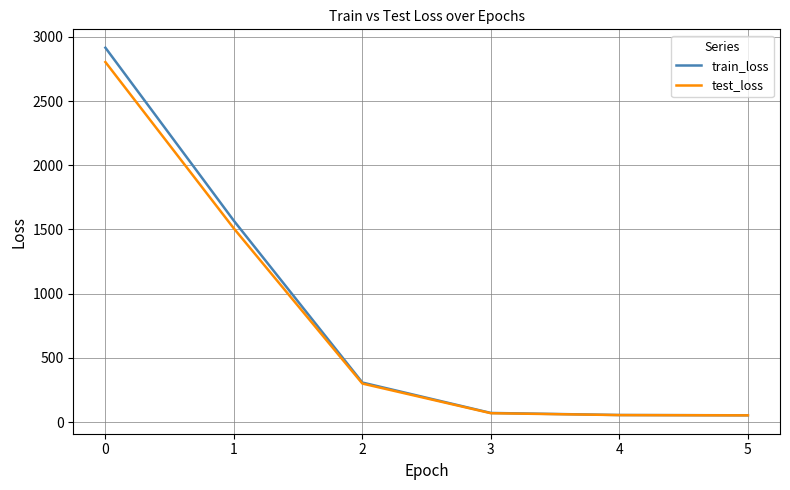

What value does the train_loss series have at 2?

307.5